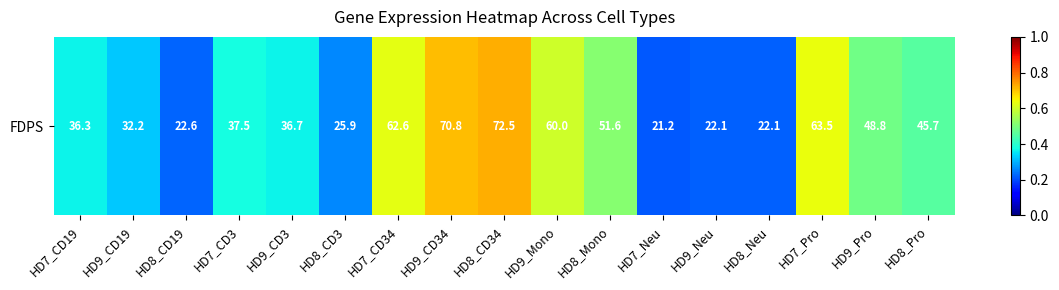

What is the average value?

0.4